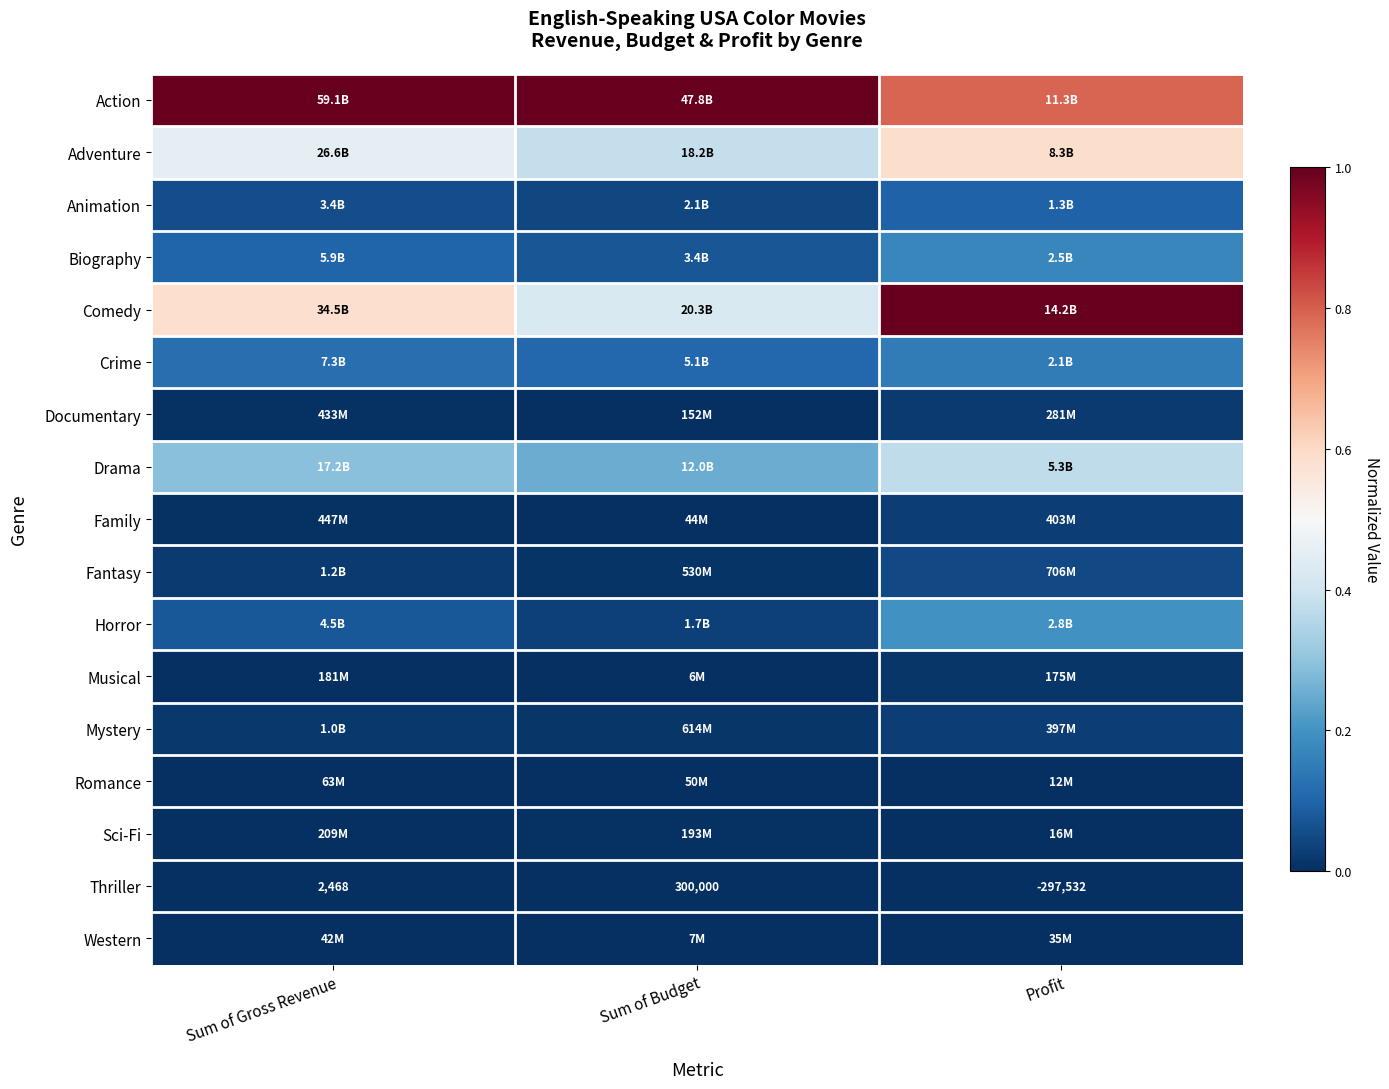

What is the maximum value shown in the chart?

1.0